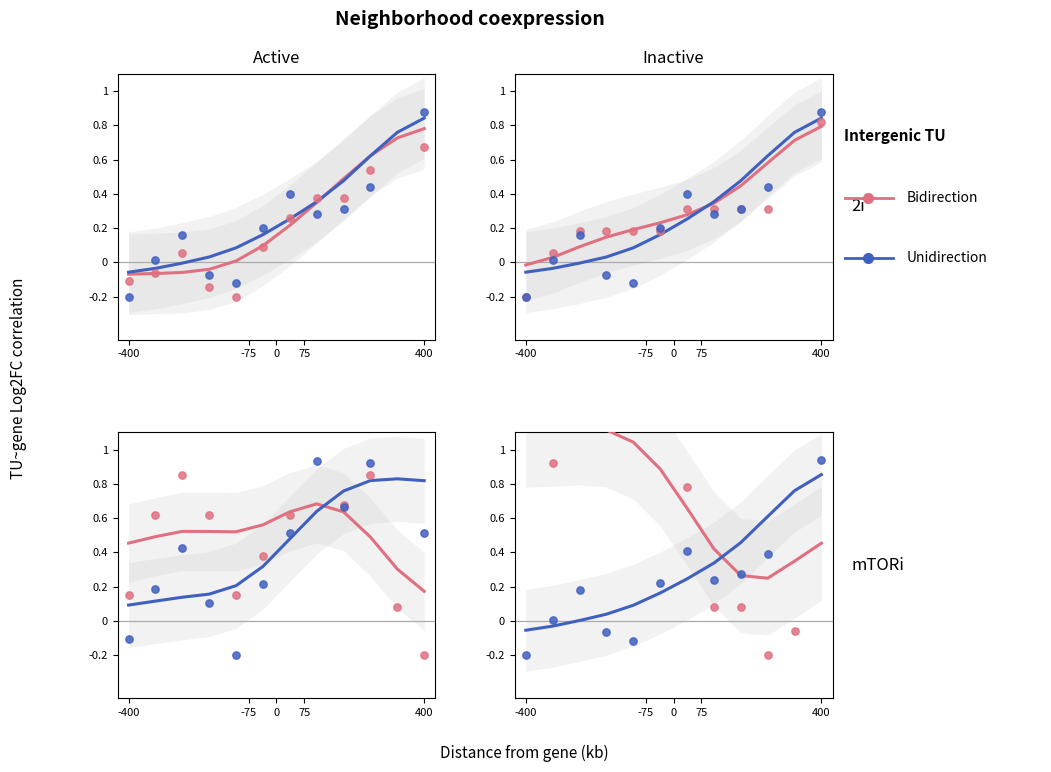

At how many categories does at least one series exceed 0?

12